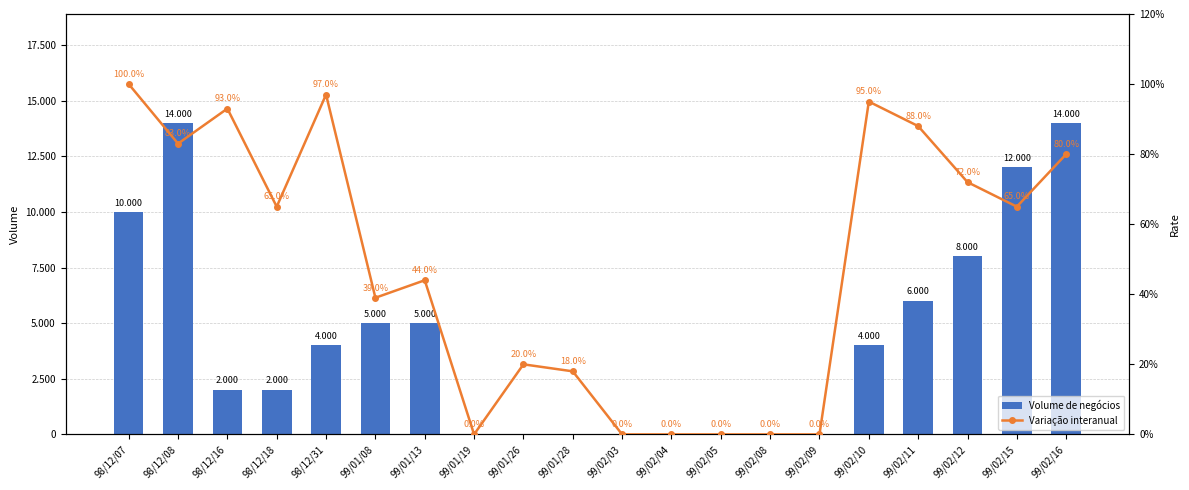

What is the difference between the maximum and minimum values in the Volume de negócios series?

14000